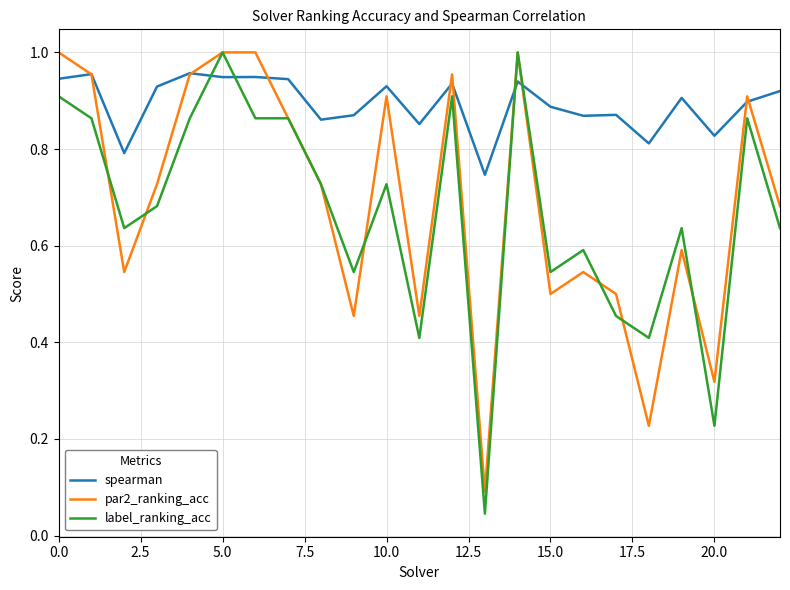

Which series ends up on top after the final intersection of spearman and label_ranking_acc?

spearman